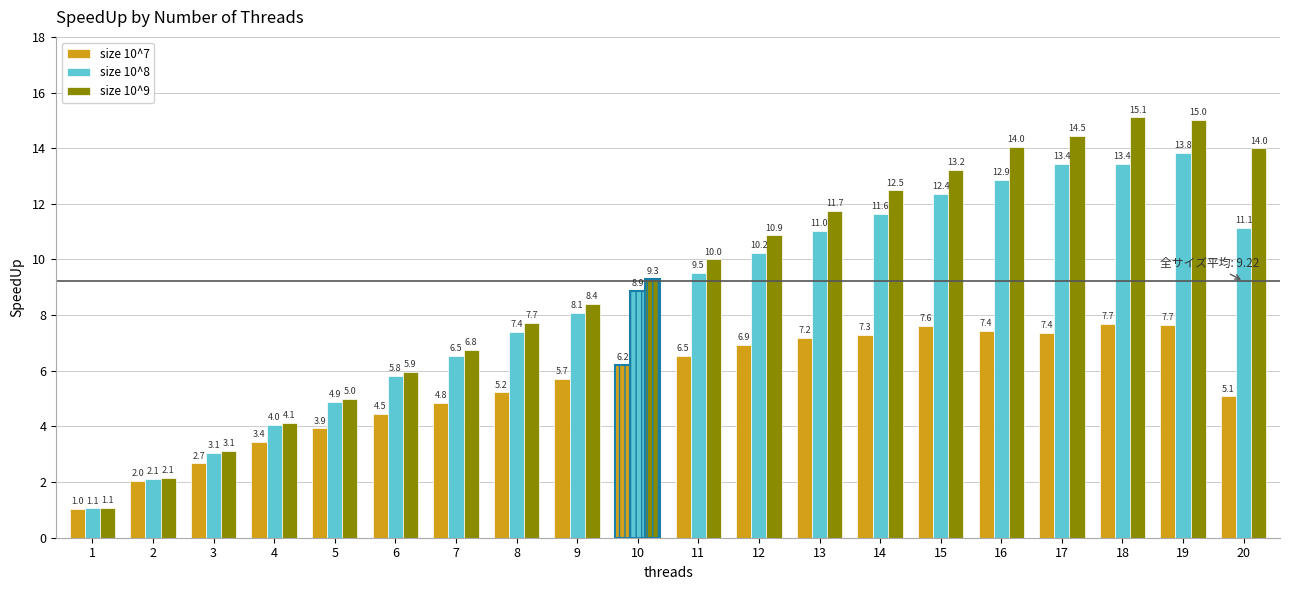

At which label does size 10^8 reach its peak?

19